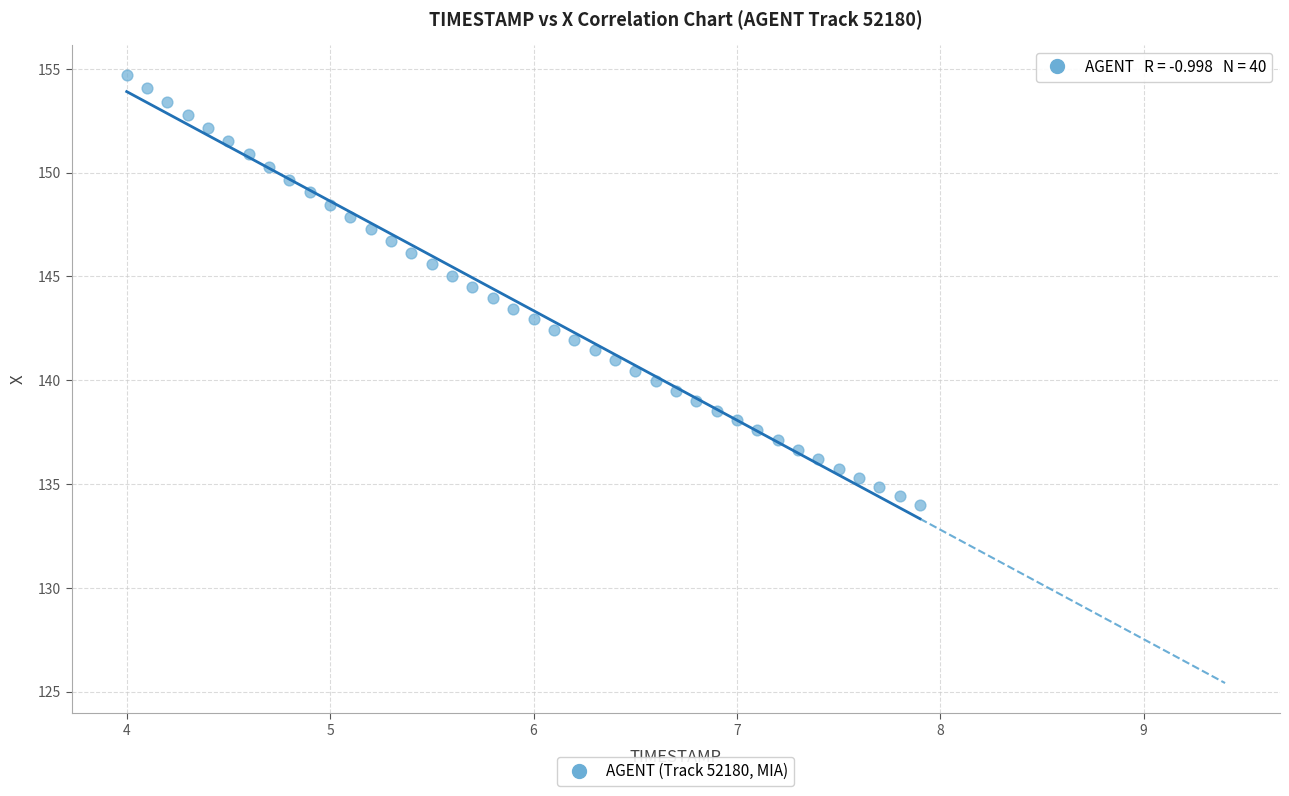

What is the range of X values (max minus min)?

3.9